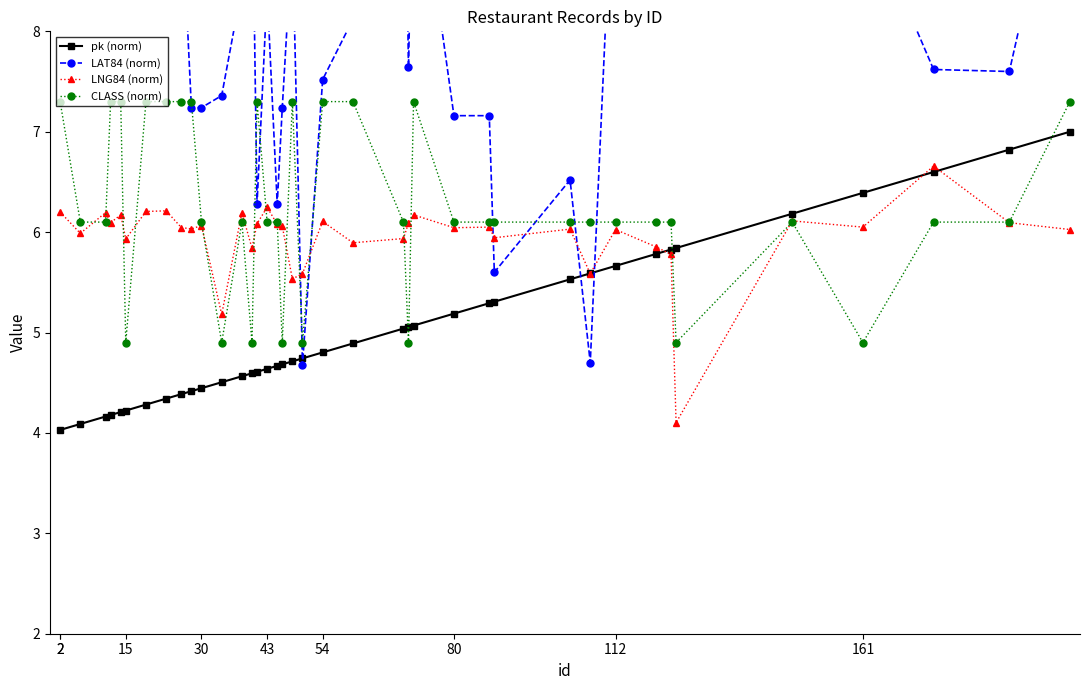

What is the highest value of the CLASS (norm) series?

7.3